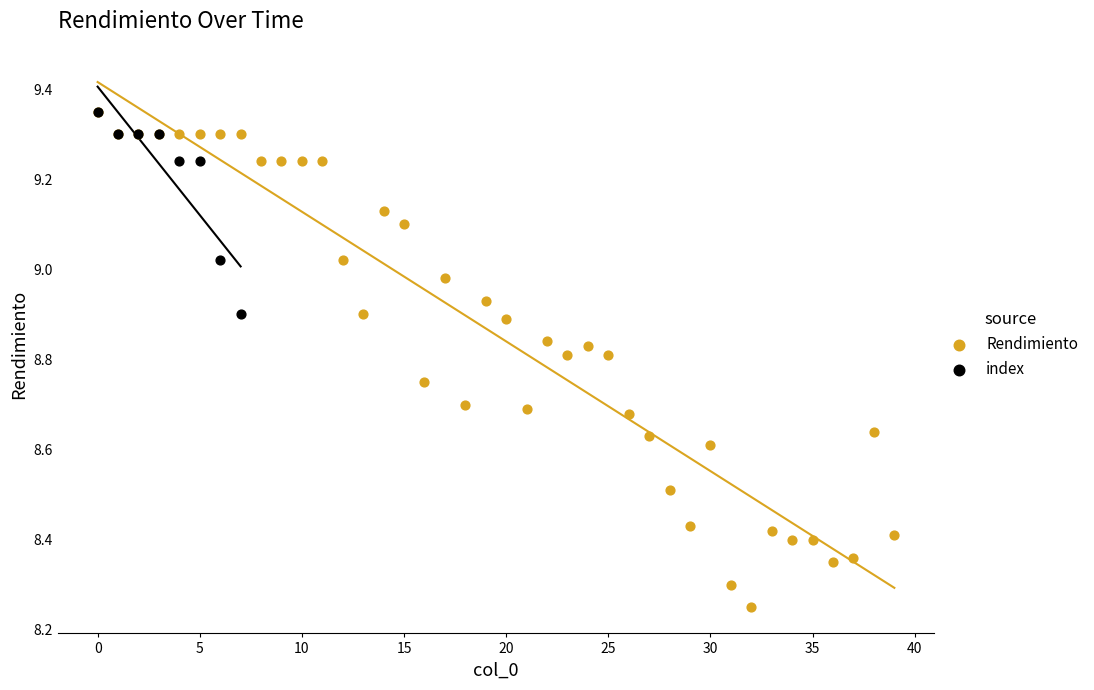

Which series has the largest Y range (max minus min)?

Rendimiento